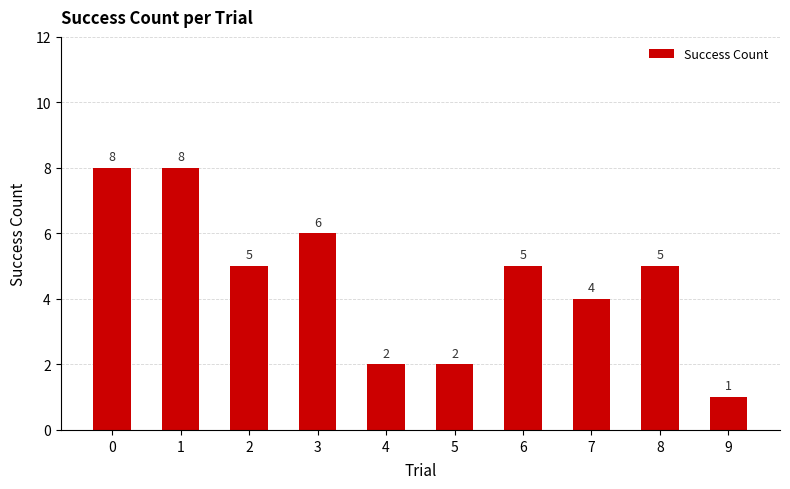

How many bars are there in total?

10